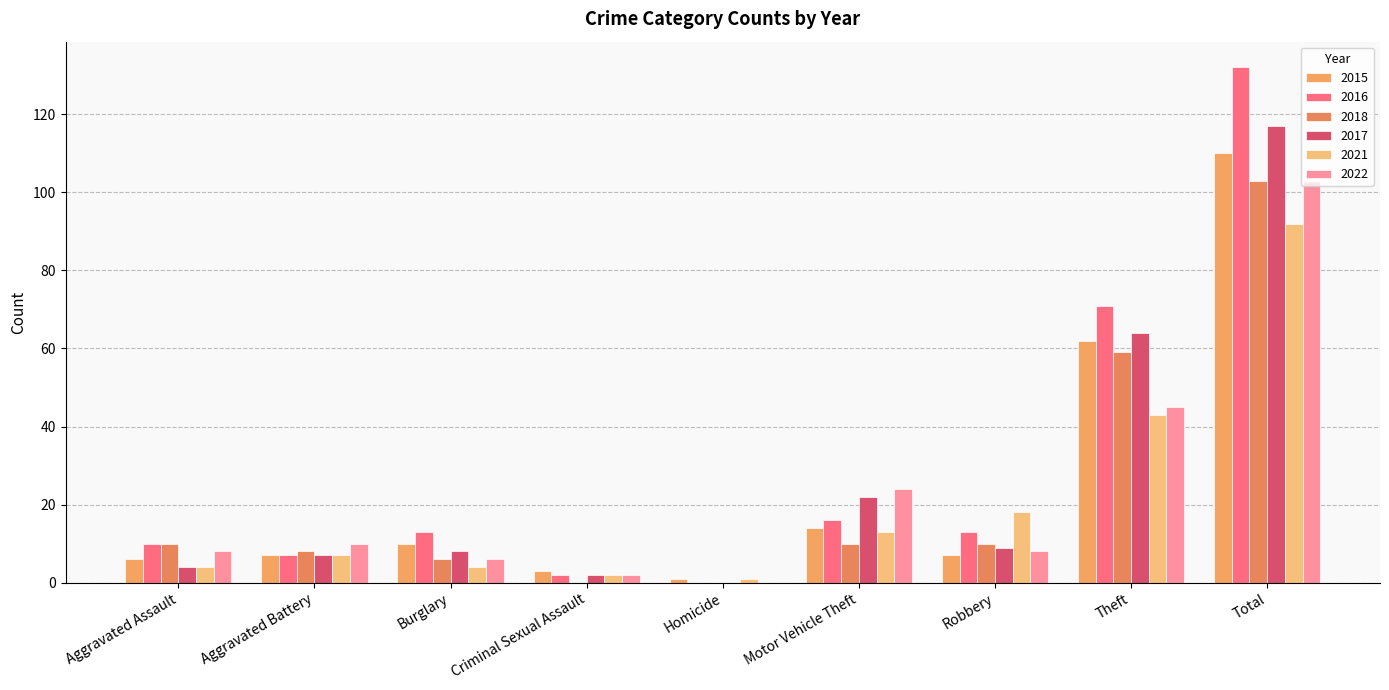

Reading left to right, extract all data points from this chart.

2015: 6	7	10	3	1	14	7	62	110
2016: 10	7	13	2	0	16	13	71	132
2018: 10	8	6	0	0	10	10	59	103
2017: 4	7	8	2	0	22	9	64	117
2021: 4	7	4	2	1	13	18	43	92
2022: 8	10	6	2	0	24	8	45	103